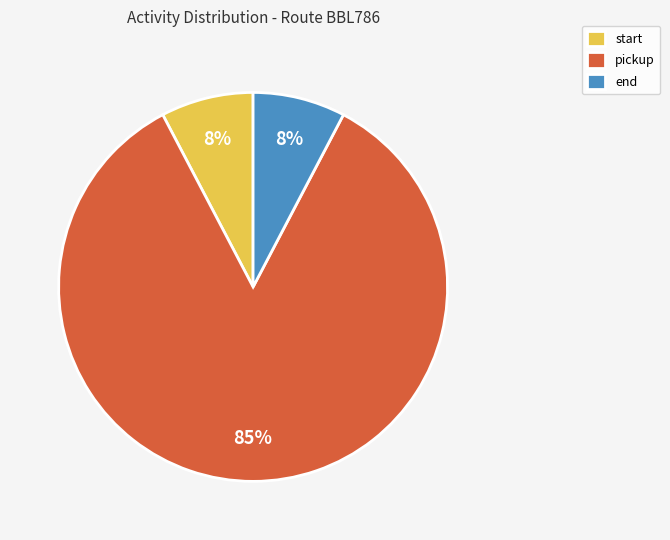

Is pickup the majority of the pie?

Yes